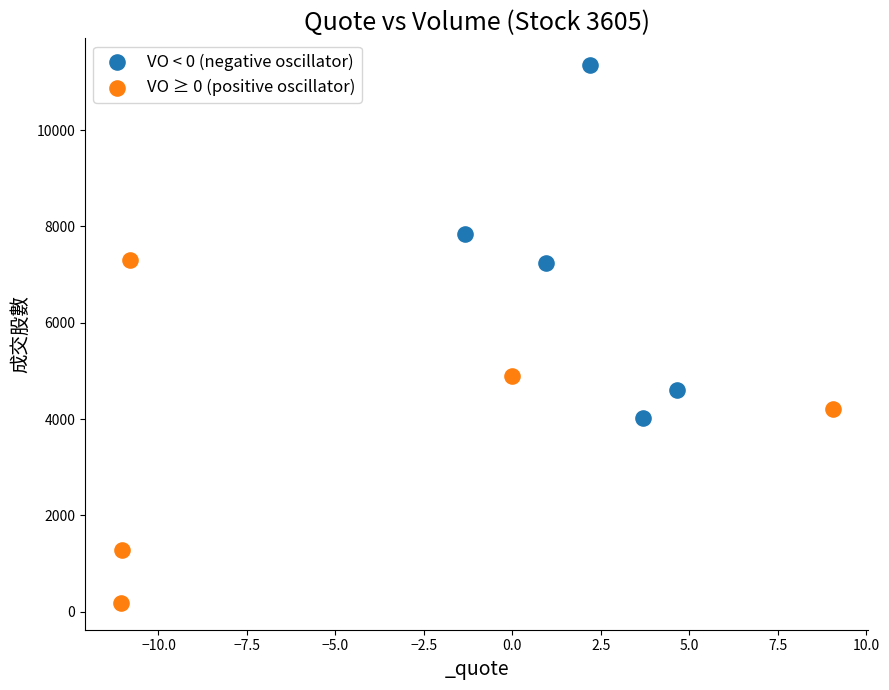

Which series reaches the maximum Y coordinate?

VO < 0 (negative oscillator)